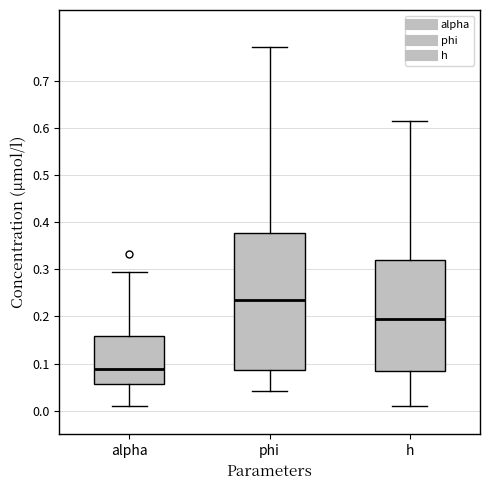

Reading left to right, transcribe this box plot: for each box, give where its median line is, the range the box spans, and where its two whiskers end, as read against the y-axis. The values are not printed on the chart, so give them approximately, as read against the axis.

alpha: median 0.09, box 0.06 to 0.16, whiskers 0.01 to 0.29
phi: median 0.23, box 0.09 to 0.38, whiskers 0.04 to 0.77
h: median 0.20, box 0.08 to 0.32, whiskers 0.01 to 0.61